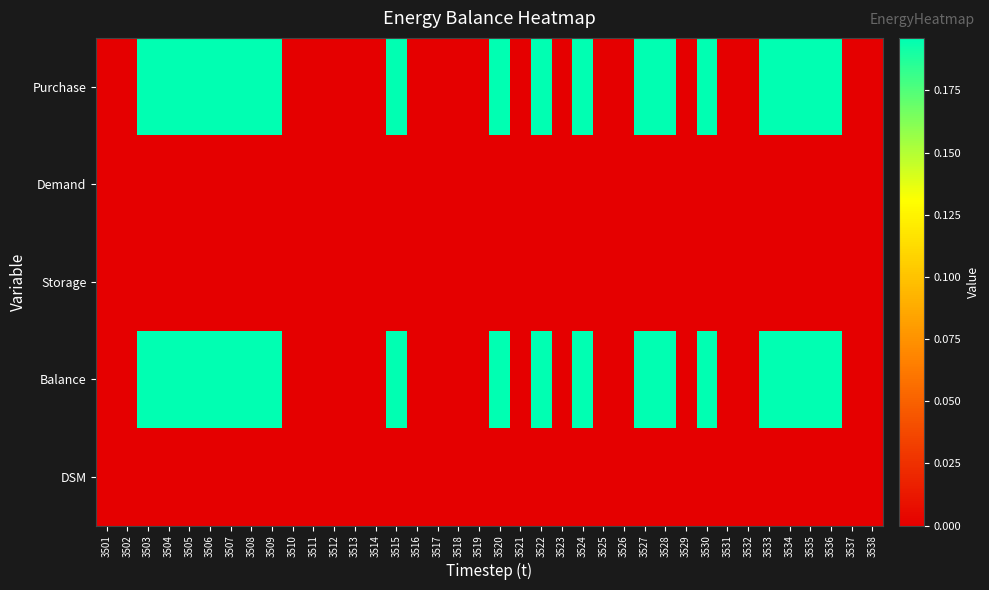

Which series has the widest spread of values?

Purchase